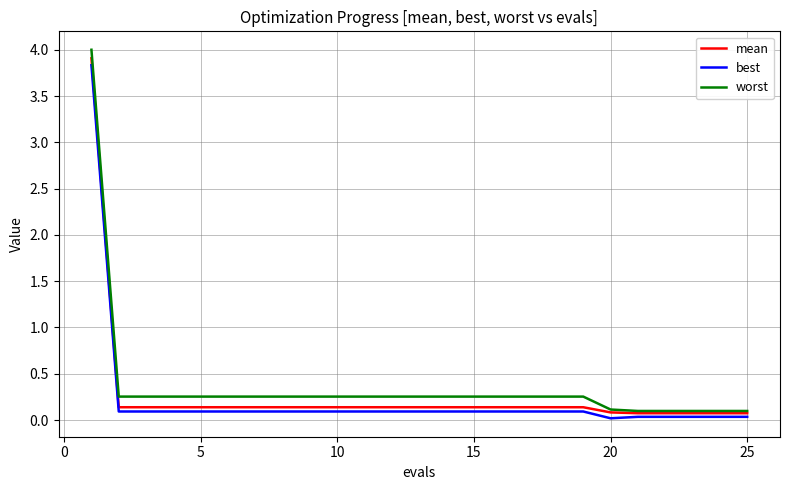

What is the highest value of the worst series?

4.0